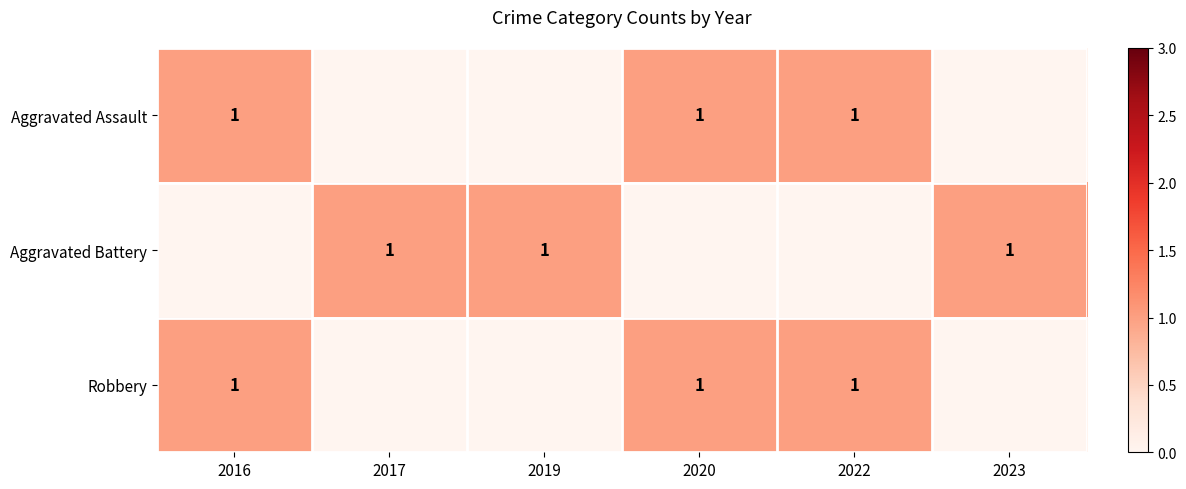

How many distinct data groups are displayed?

3